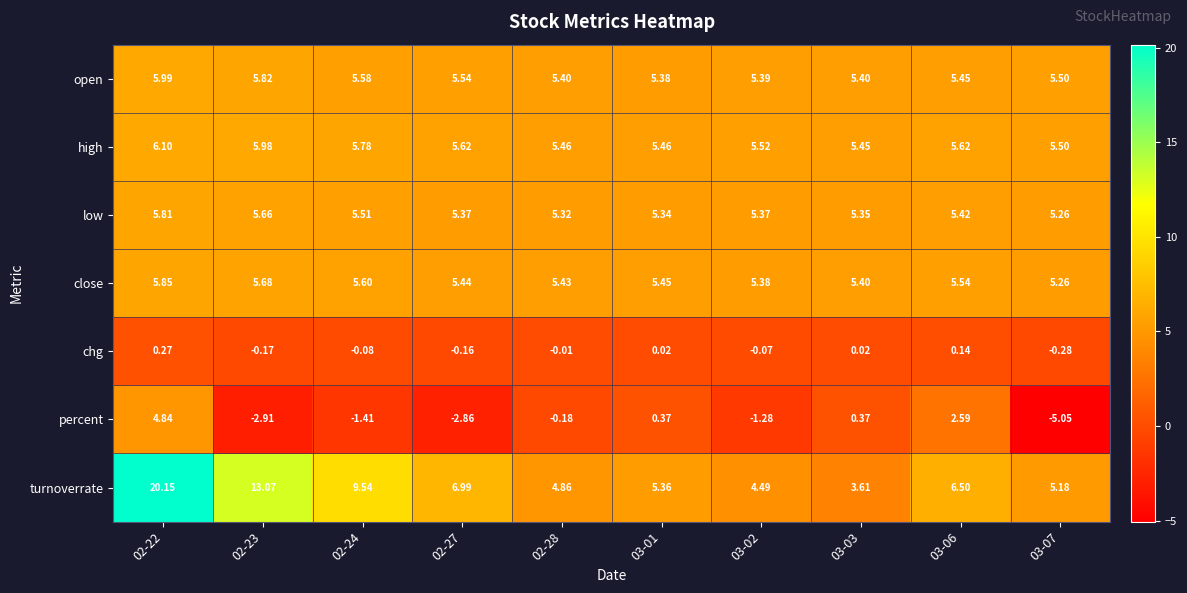

Which series has the largest total across all categories?

turnoverrate